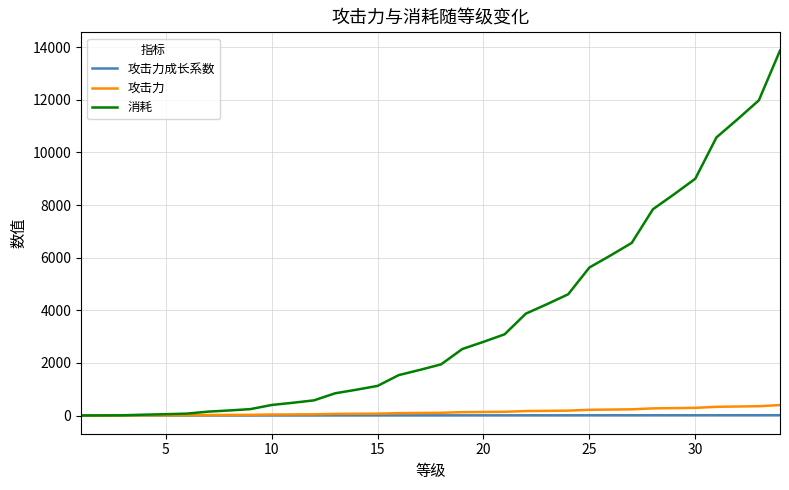

Which series has the widest spread of values?

消耗